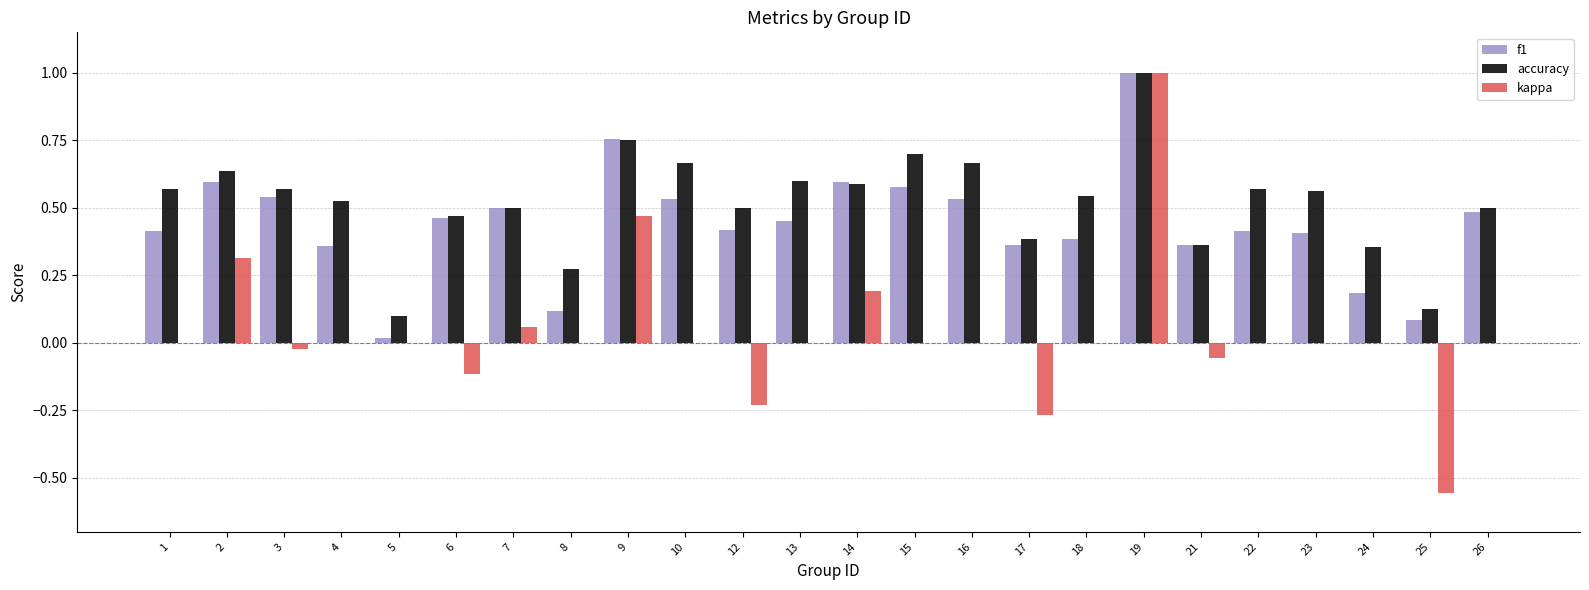

What is the total value across all series at 23?

1.0